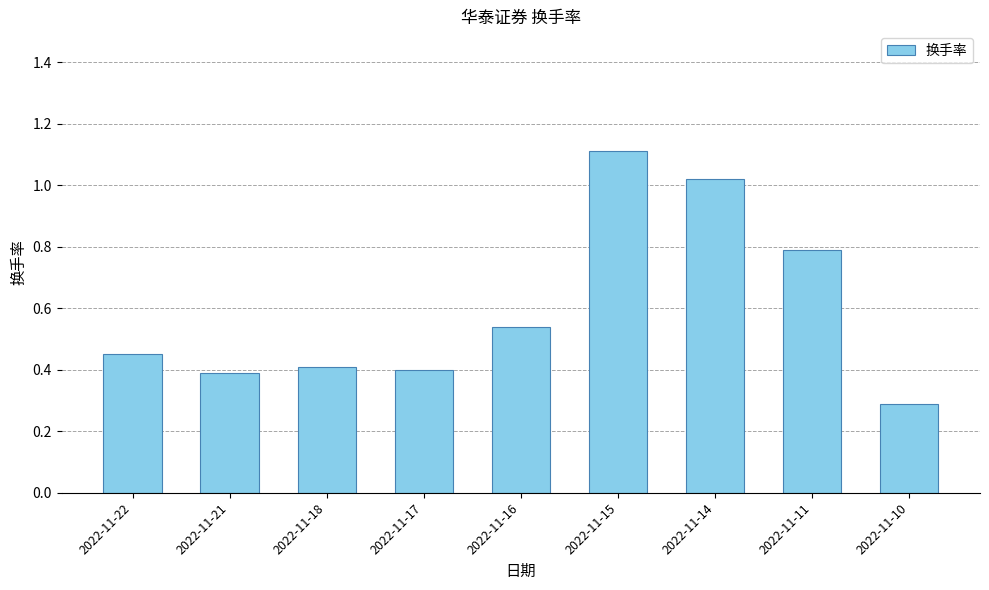

What is the value of the 9th bar from the left?

0.3